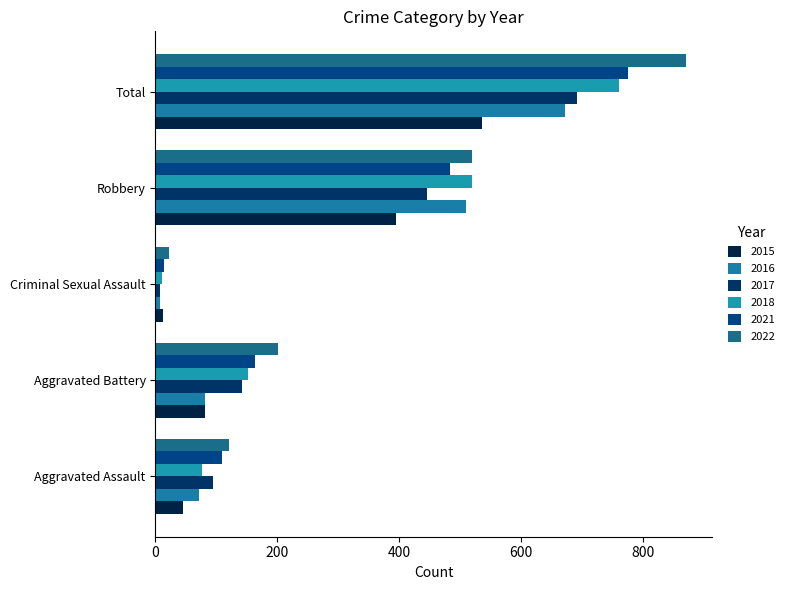

What are all the series names shown in the legend?

2015, 2016, 2017, 2018, 2021, 2022